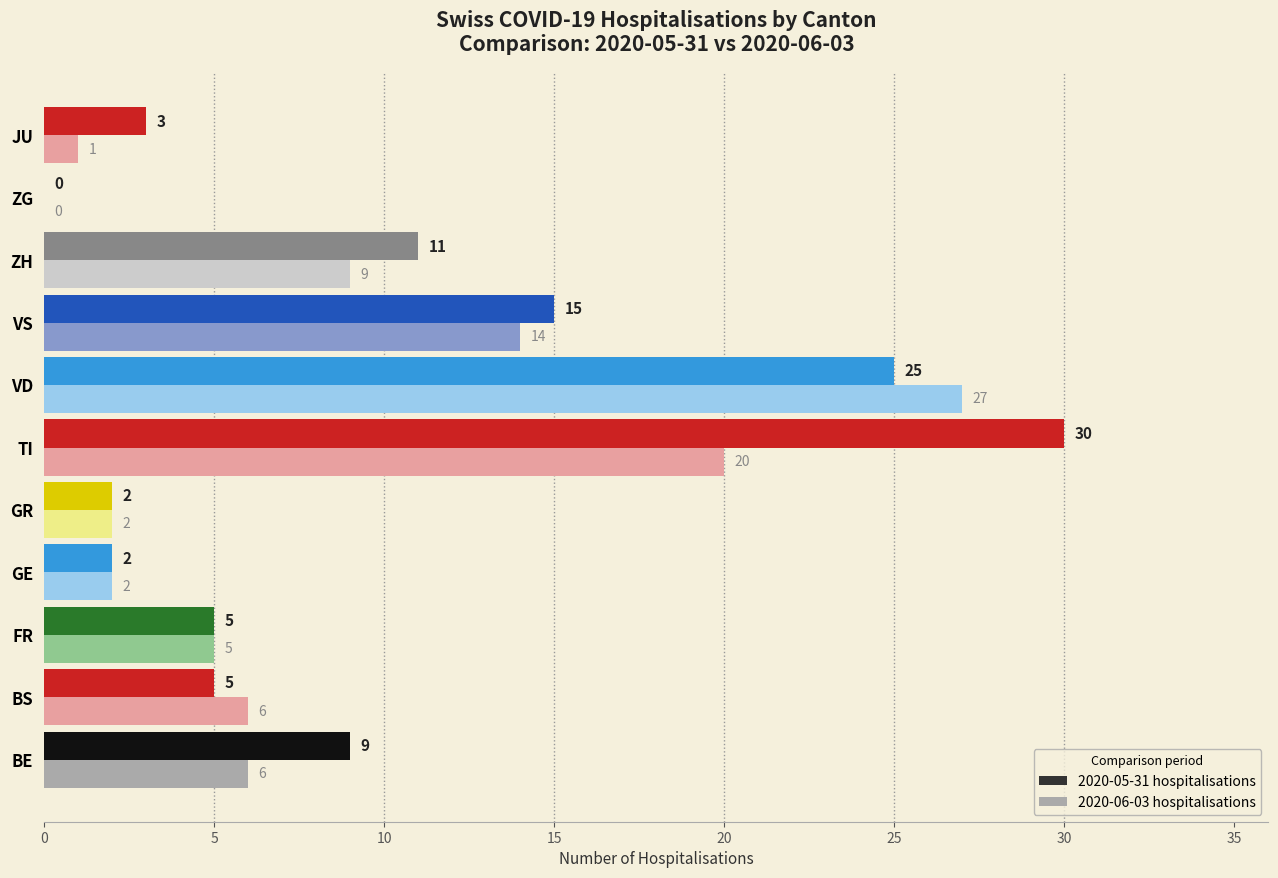

What is the sum of the 2020-05-31 hospitalisations values at BE and VD?

34